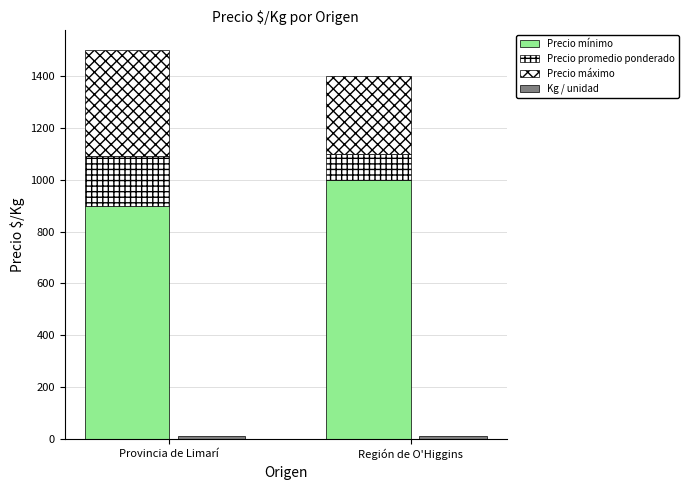

Which series has the widest spread of values?

Precio máximo